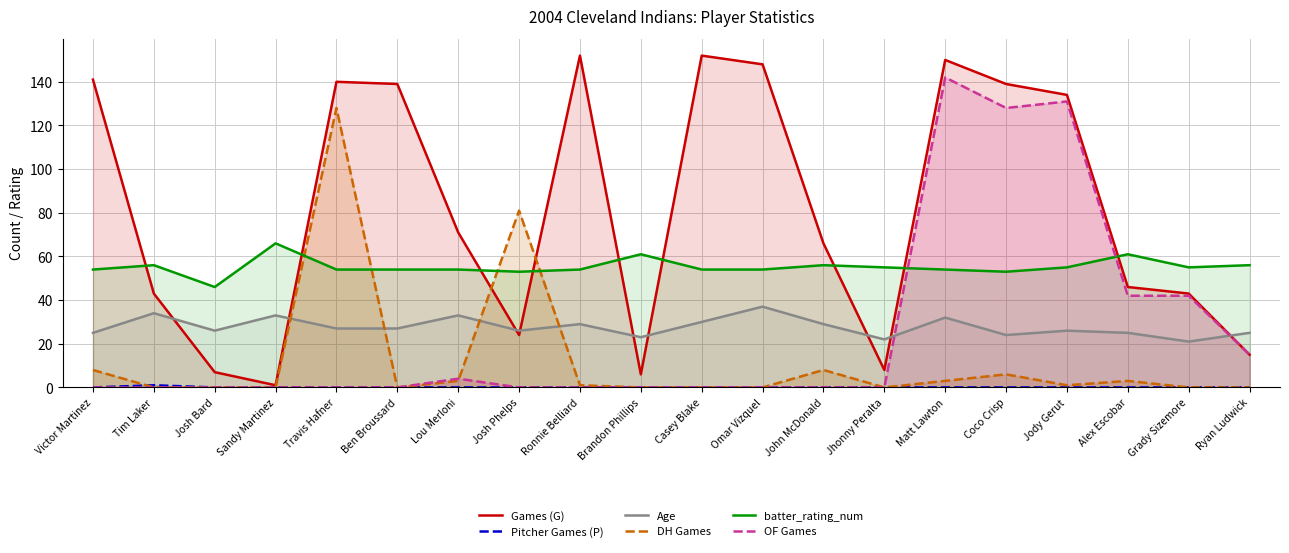

Where is Games (G) nearest to the value 76?

Lou Merloni